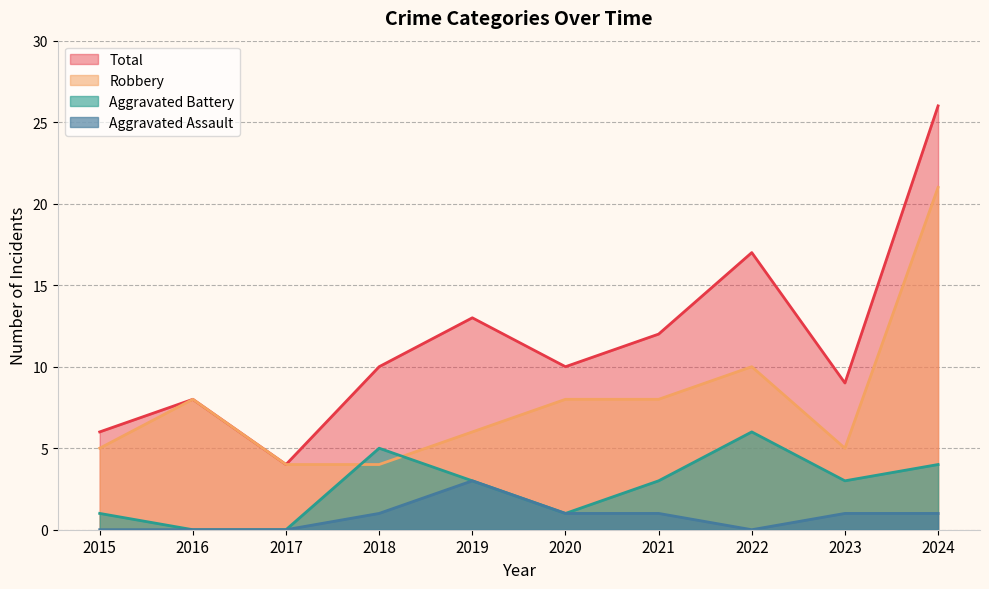

What are all the series names shown in the legend?

Total, Robbery, Aggravated Battery, Aggravated Assault